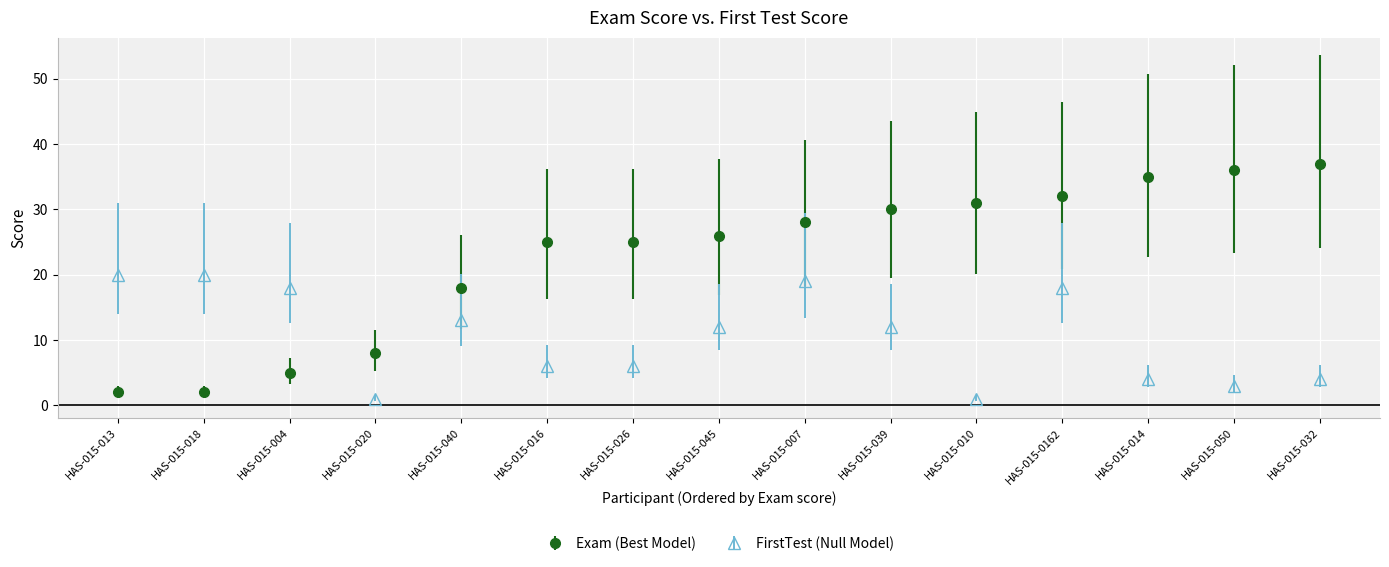

What are all the series names shown in the legend?

Exam (Best Model), FirstTest (Null Model)